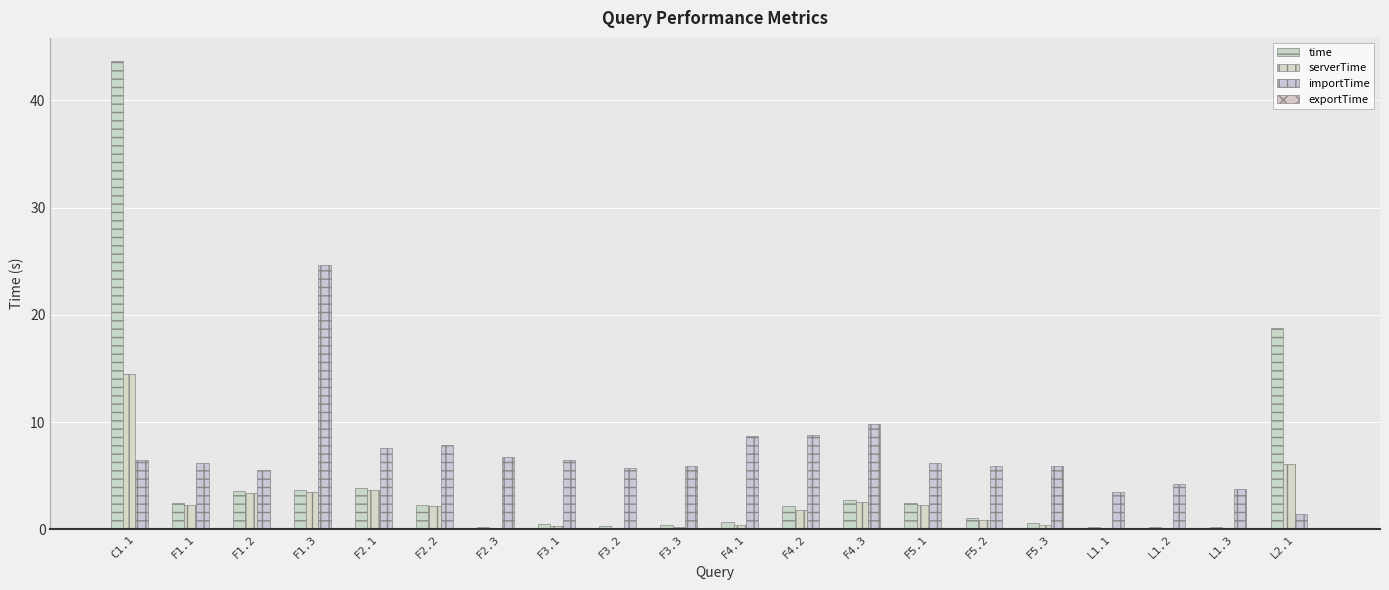

What is the total value across all series at F2.1?

15.1